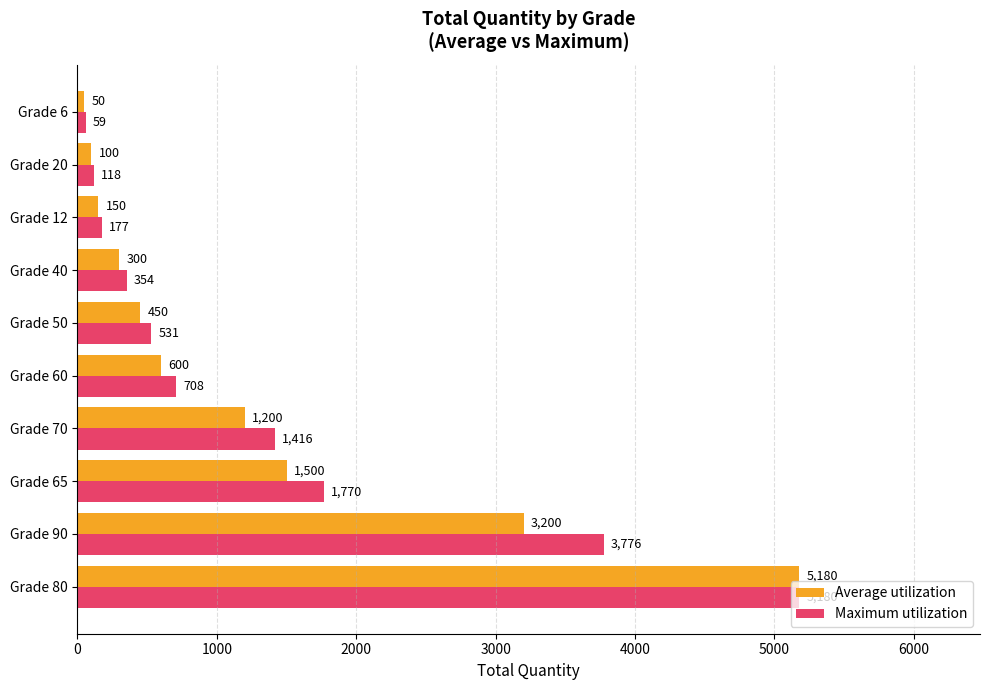

Between Grade 80 and Grade 20, which series saw the biggest shift?

Average utilization